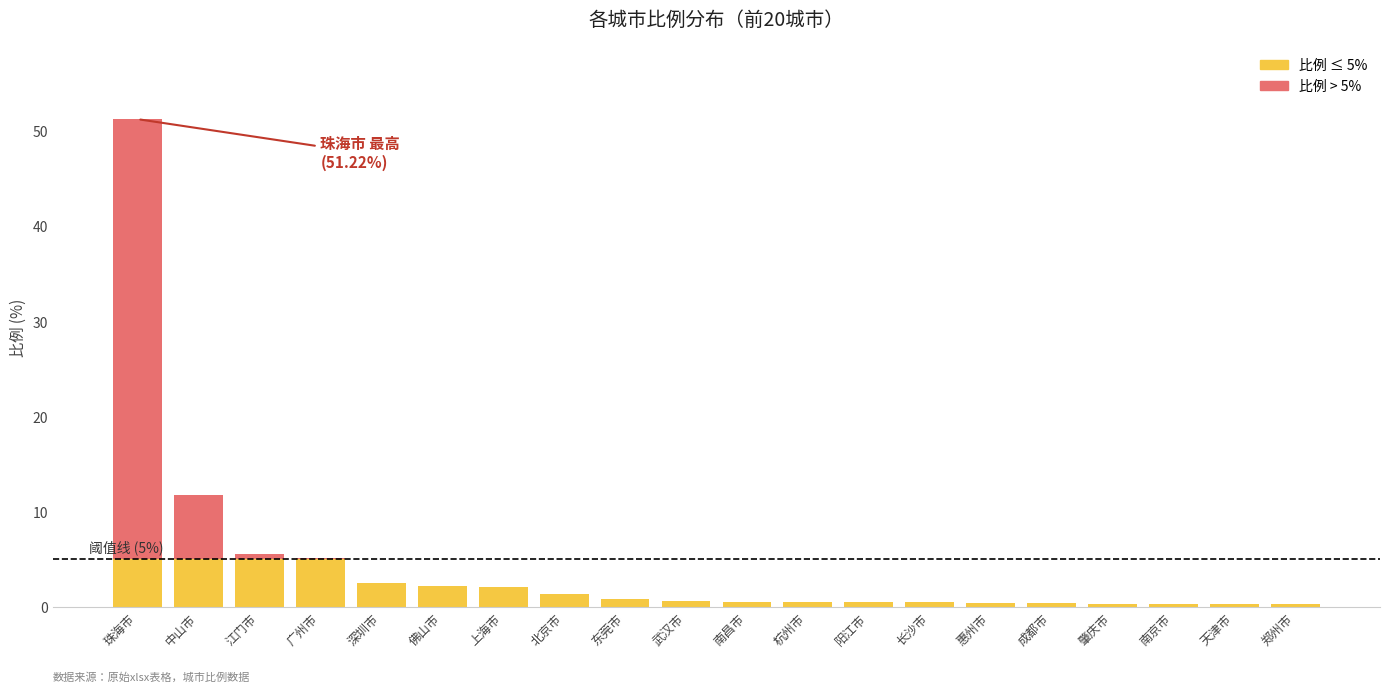

Does the chart contain stacked bars?

Yes